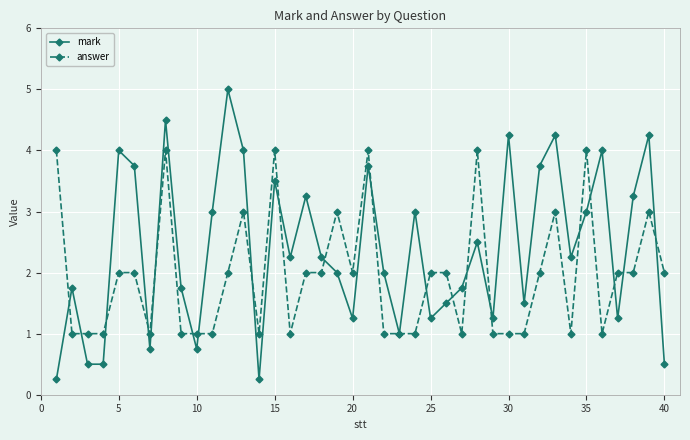

List the series in order of their overall mean, lowest first.

answer, mark